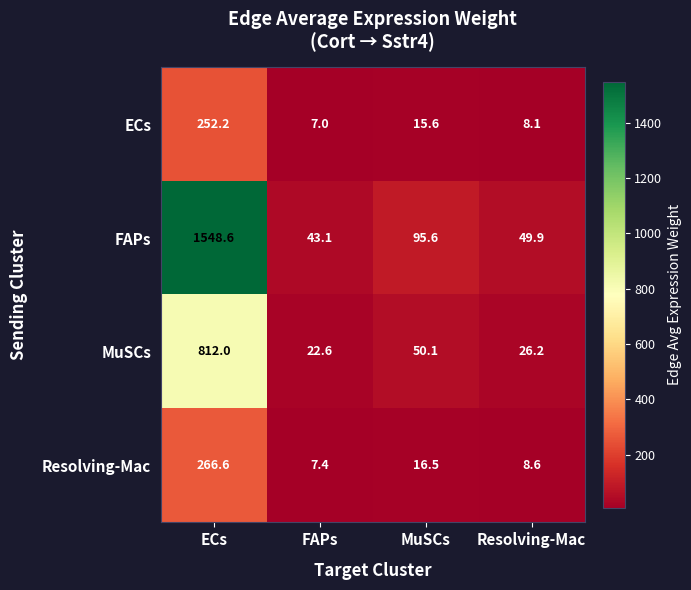

What is the difference between the maximum and minimum values in the MuSCs series?

789.4